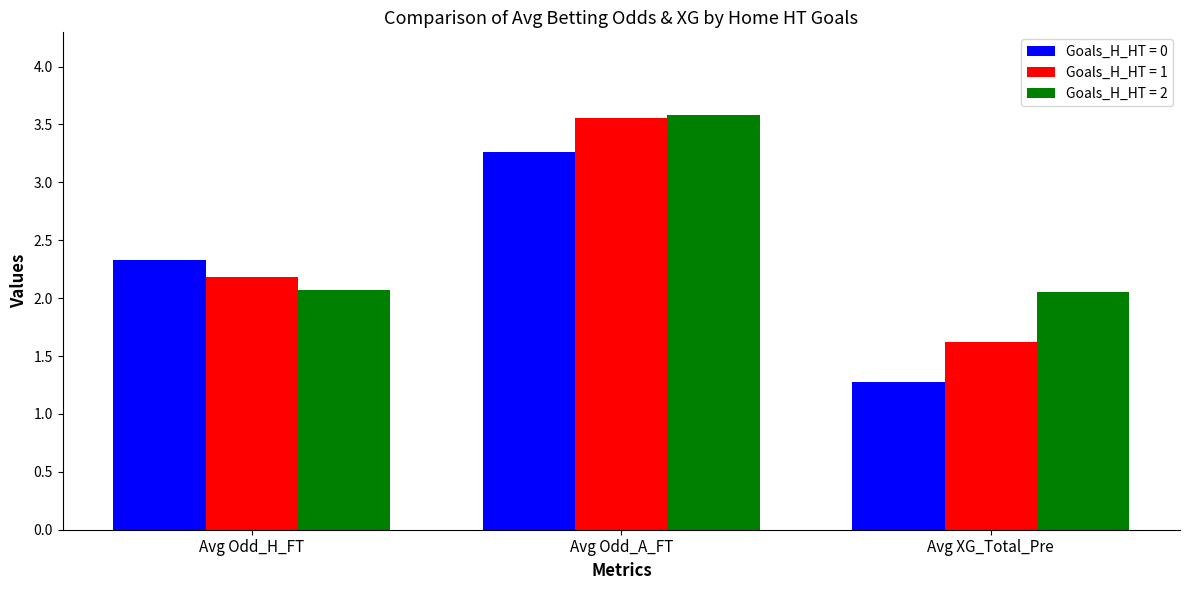

What is the minimum value for Goals_H_HT = 1?

1.6